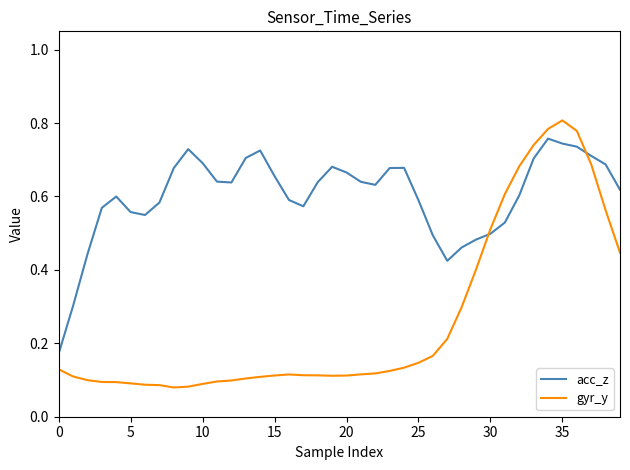

Rank the series by their average value, from highest to lowest.

acc_z, gyr_y